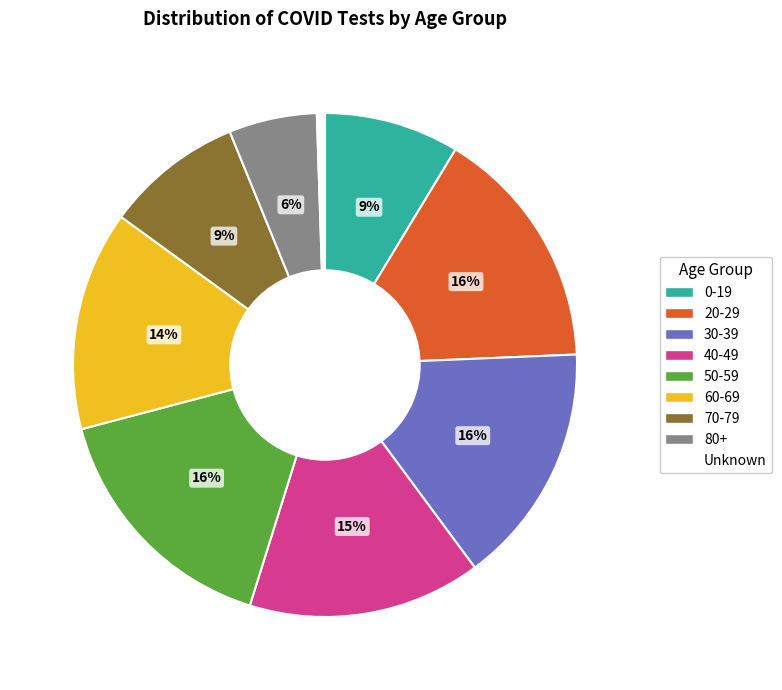

To the nearest percent, what is the combined percentage of 20-29 and 70-79?

25%